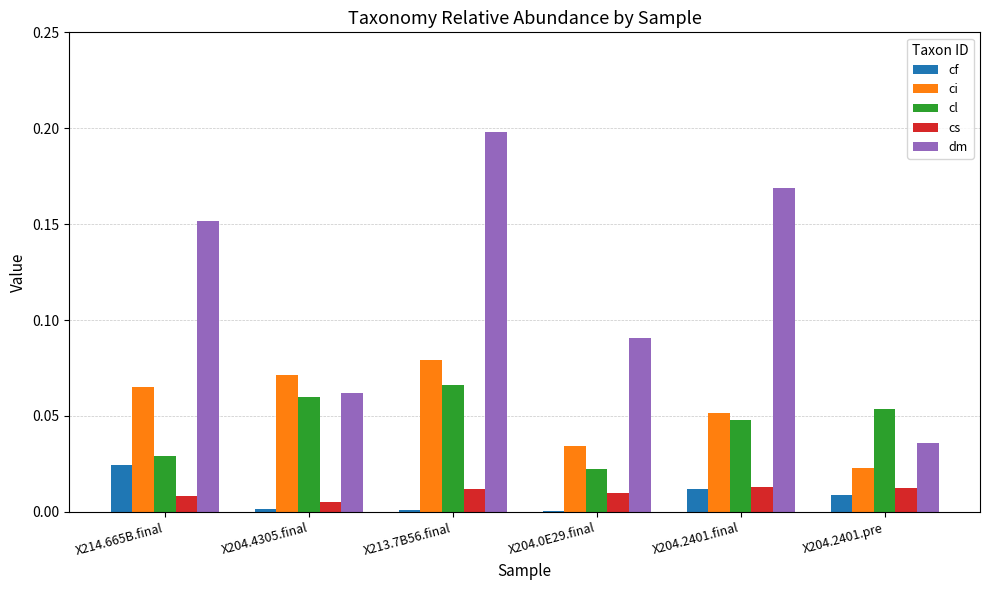

Which category has the highest value in the cl series?

X213.7B56.final